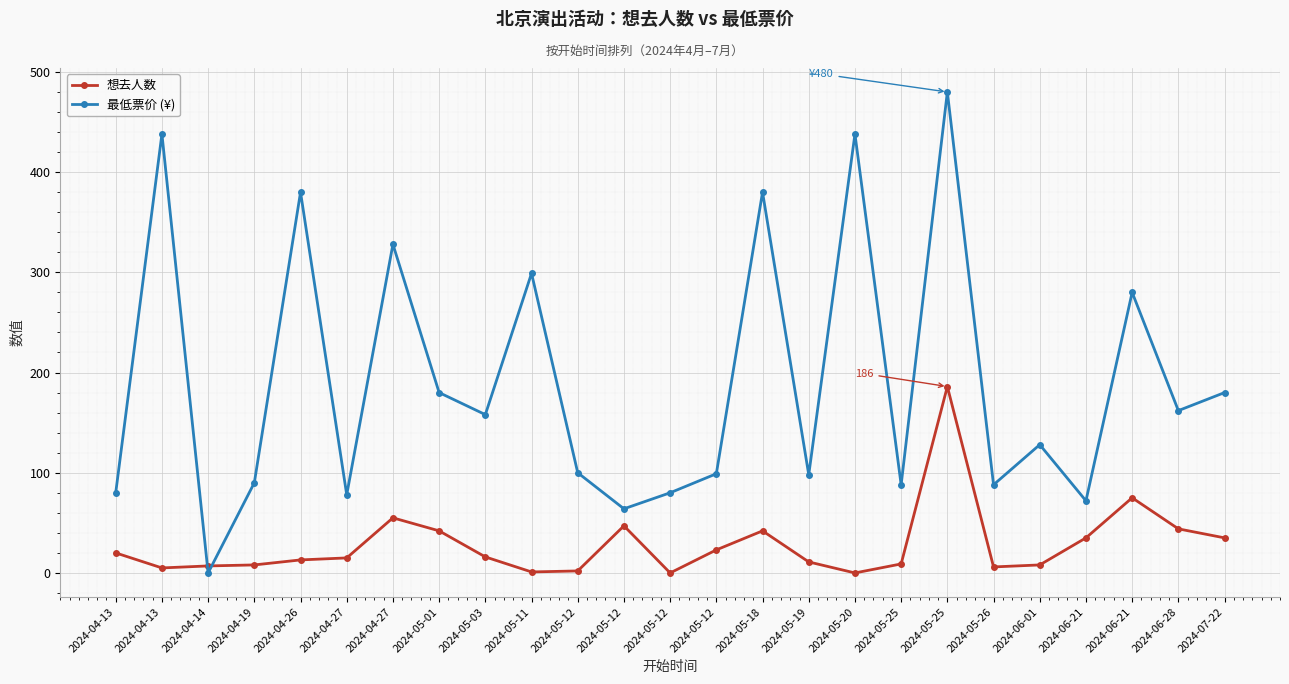

How many categories are shown in the chart?

25